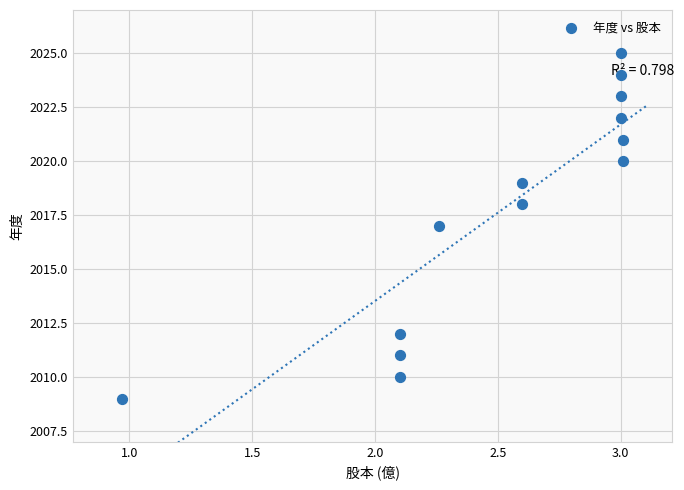

What is the range of Y values (max minus min)?

16